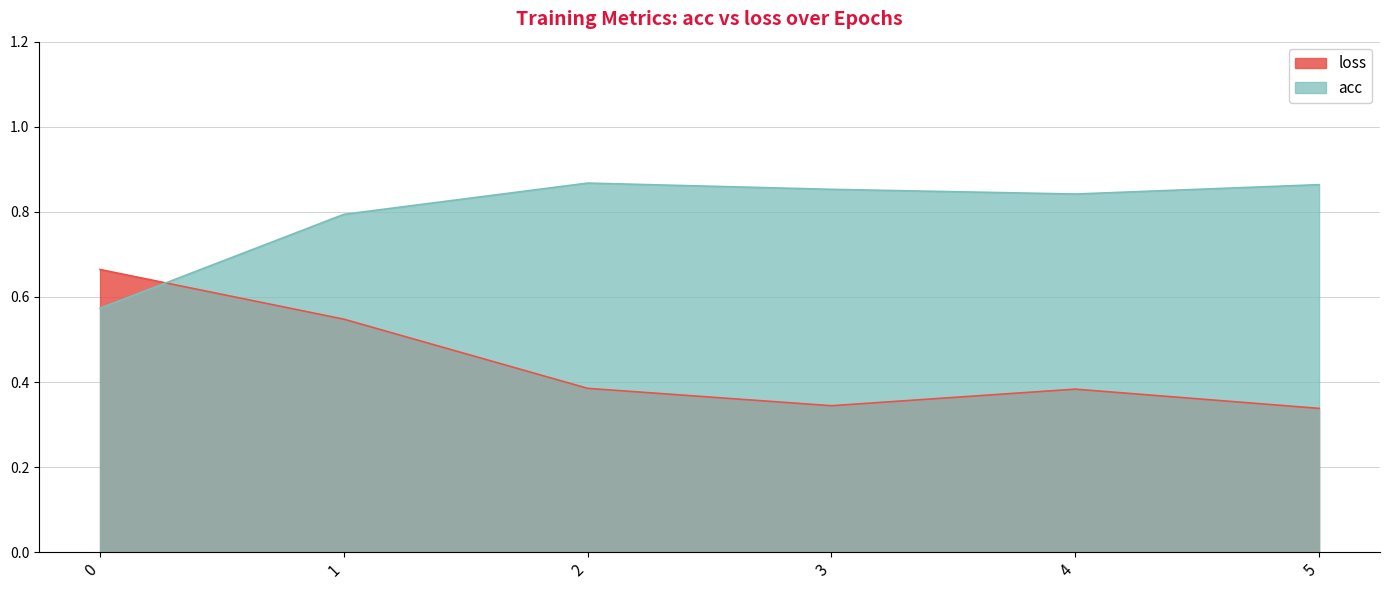

Reading left to right, transcribe all the data shown in this chart.

acc: 0.6	0.8	0.9	0.9	0.8	0.9
loss: 0.7	0.5	0.4	0.3	0.4	0.3